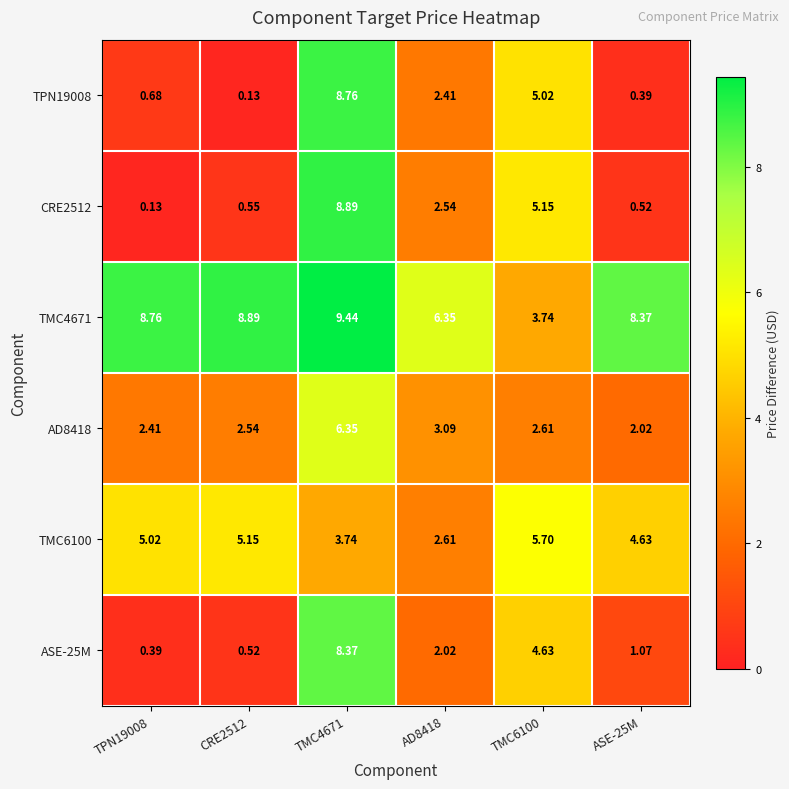

Reading right to left, extract all data points from this chart.

TPN19008: ASE-25M=0.4	TMC6100=5.0	AD8418=2.4	TMC4671=8.8	CRE2512=0.1	TPN19008=0.7
CRE2512: ASE-25M=0.5	TMC6100=5.2	AD8418=2.5	TMC4671=8.9	CRE2512=0.6	TPN19008=0.1
TMC4671: ASE-25M=8.4	TMC6100=3.7	AD8418=6.3	TMC4671=9.4	CRE2512=8.9	TPN19008=8.8
AD8418: ASE-25M=2.0	TMC6100=2.6	AD8418=3.1	TMC4671=6.3	CRE2512=2.5	TPN19008=2.4
TMC6100: ASE-25M=4.6	TMC6100=5.7	AD8418=2.6	TMC4671=3.7	CRE2512=5.2	TPN19008=5.0
ASE-25M: ASE-25M=1.1	TMC6100=4.6	AD8418=2.0	TMC4671=8.4	CRE2512=0.5	TPN19008=0.4